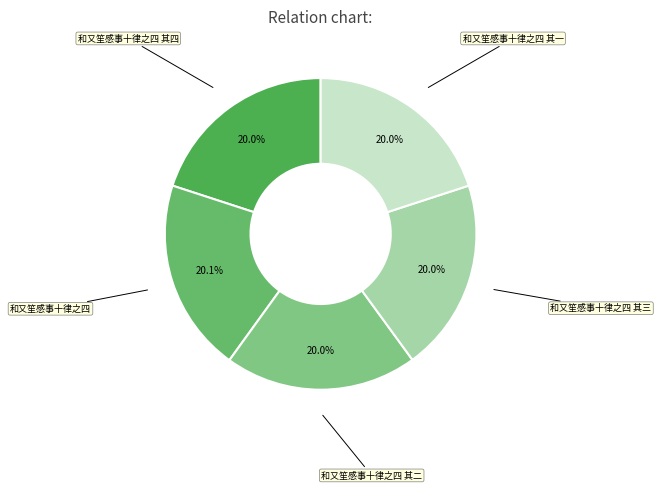

Does any single category account for the majority?

No